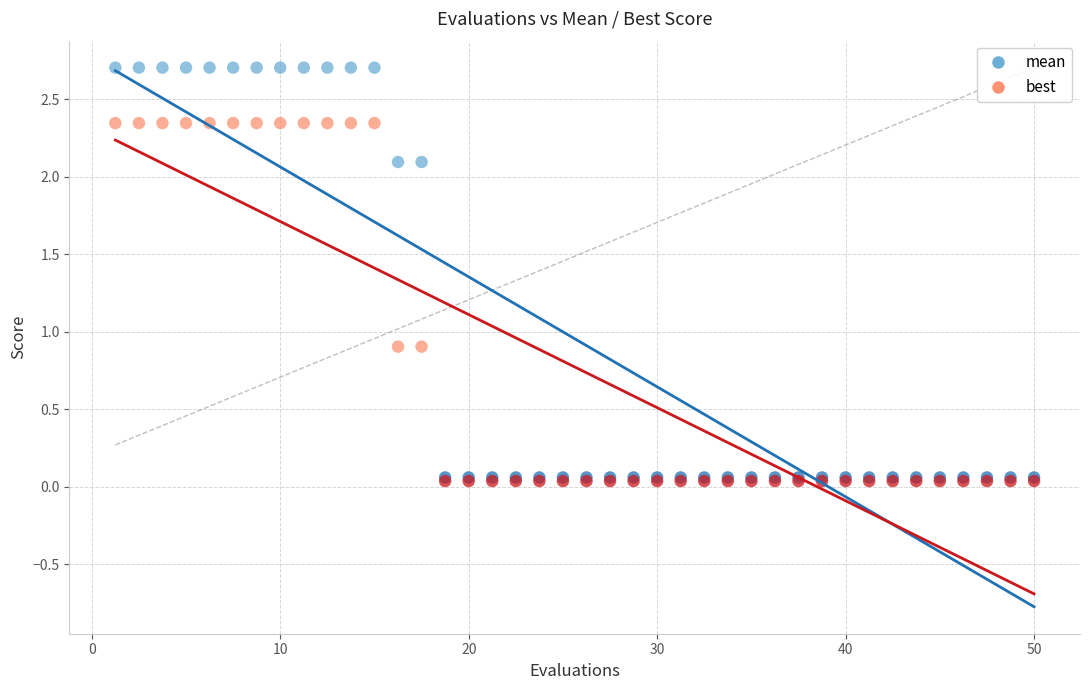

Which series has the widest spread of Y values?

mean